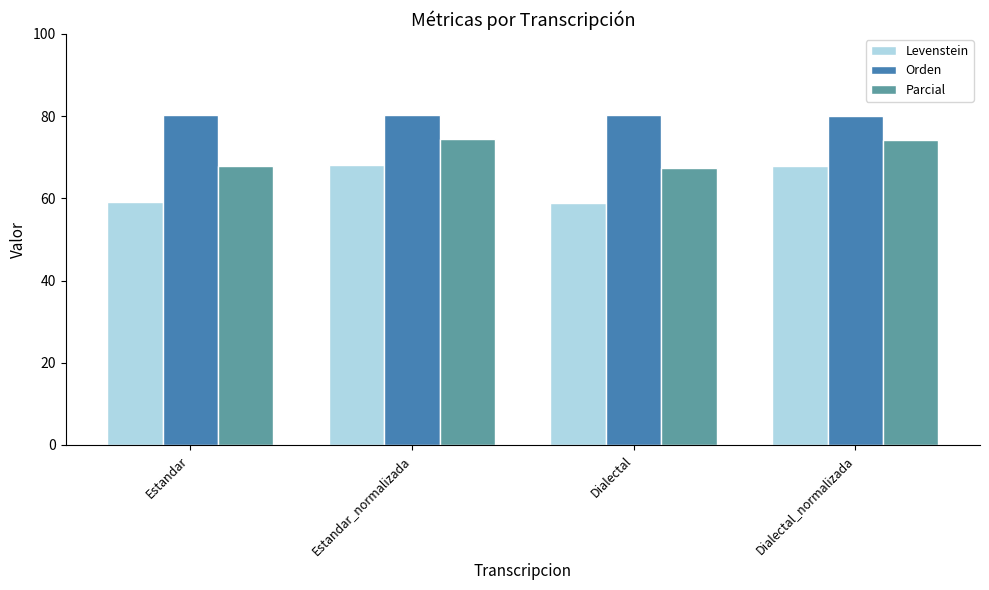

What is the sum of the Orden values at Estandar and Estandar_normalizada?

160.6